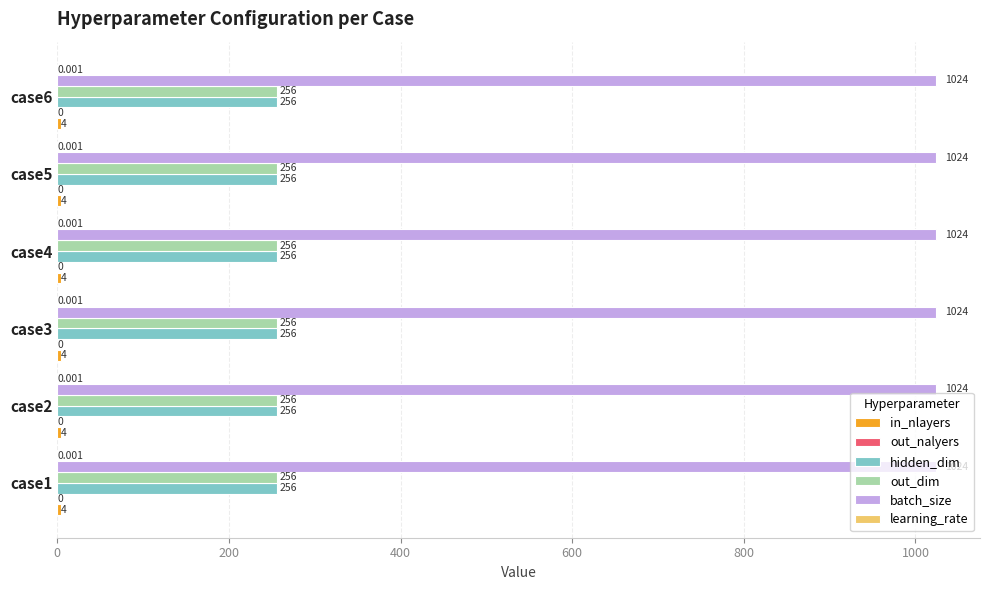

Which series has the largest total across all categories?

batch_size